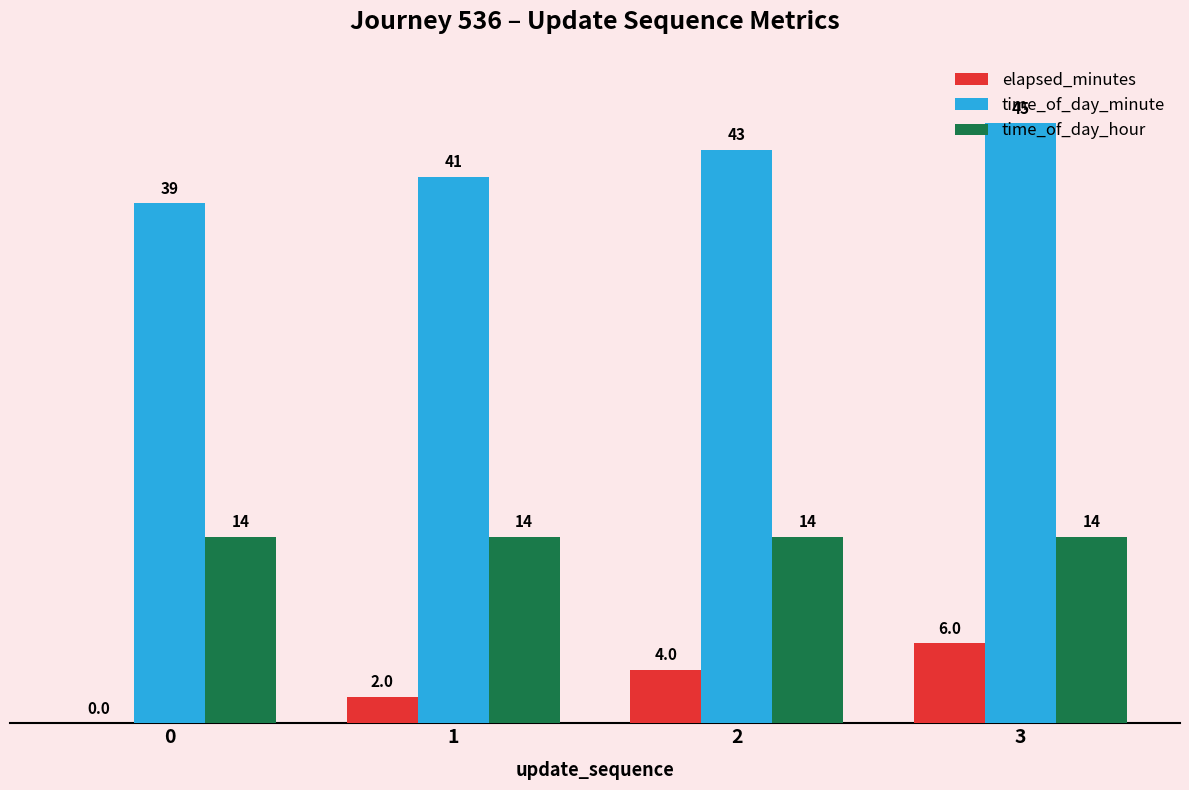

What is the difference between the time_of_day_minute values at 1 and 2?

2